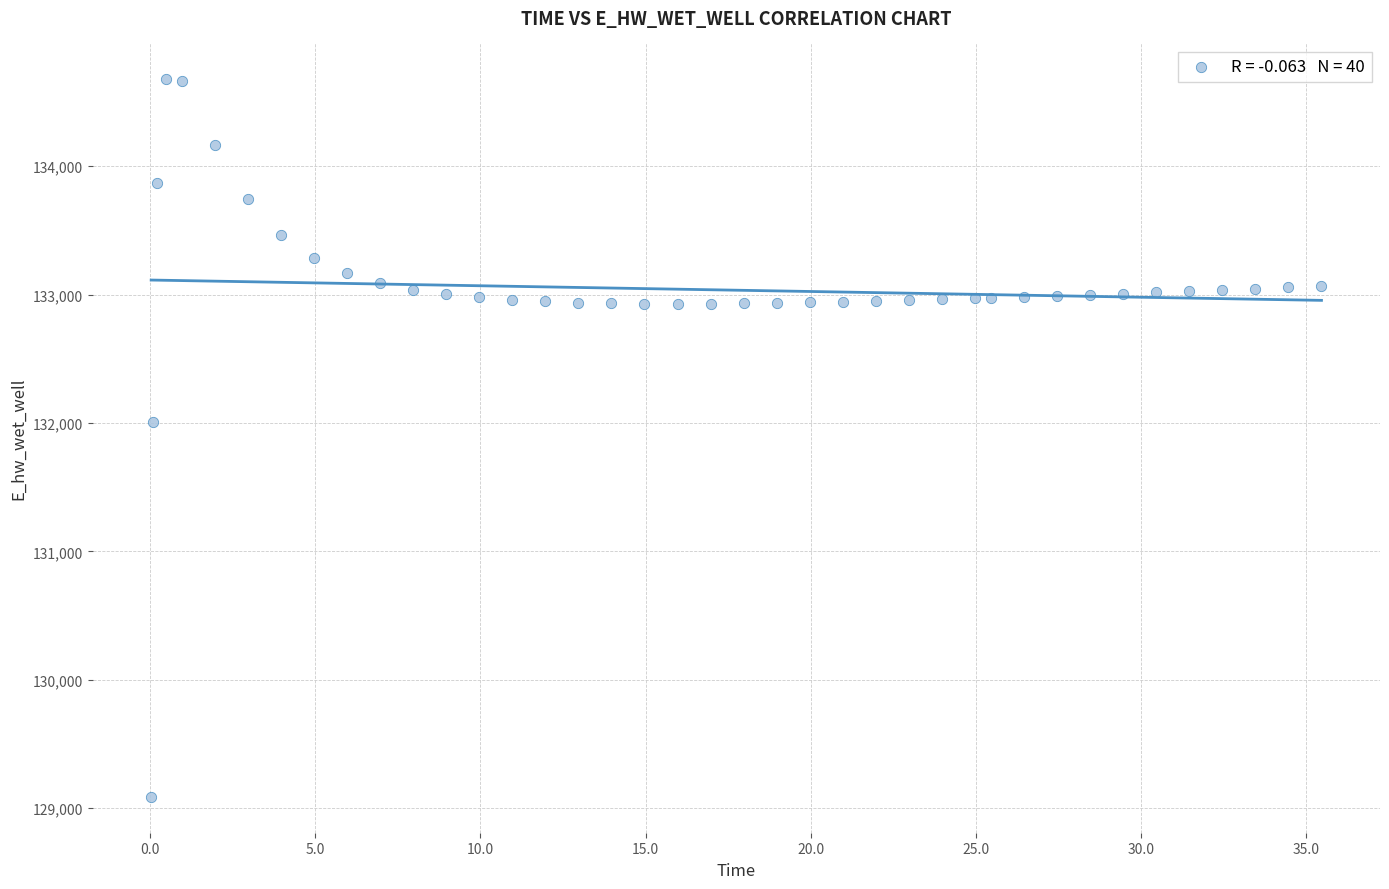

What is the range of Y values (max minus min)?

5588.0